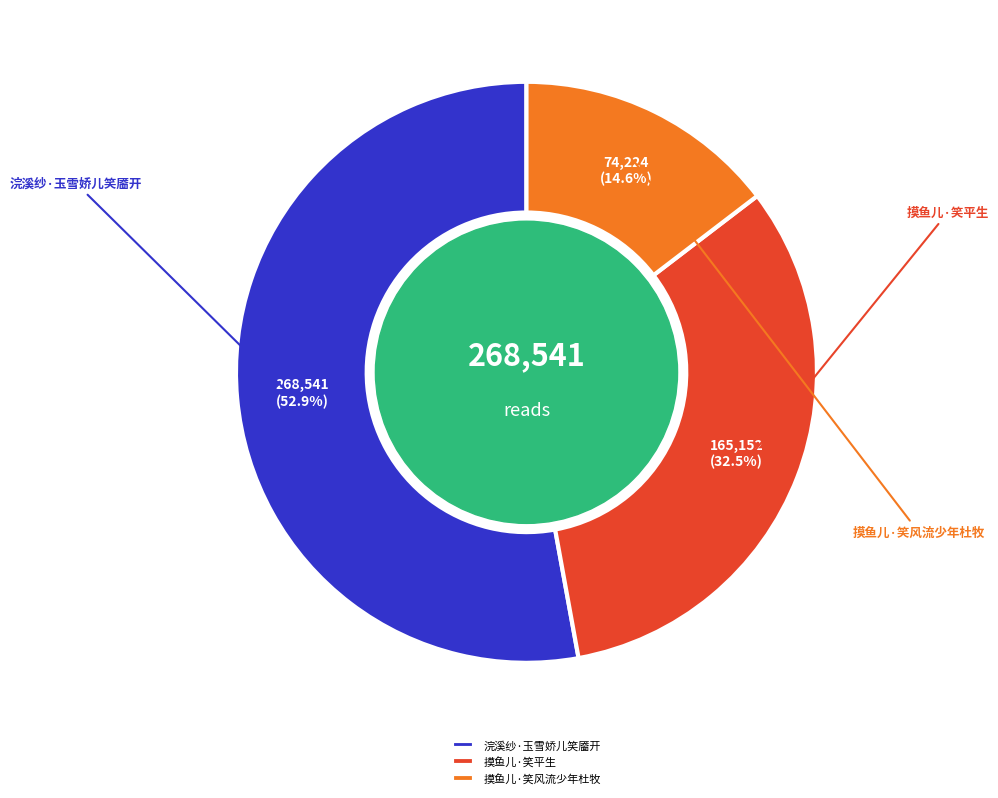

What portion of the pie excludes 摸鱼儿·笑平生?

67.5%